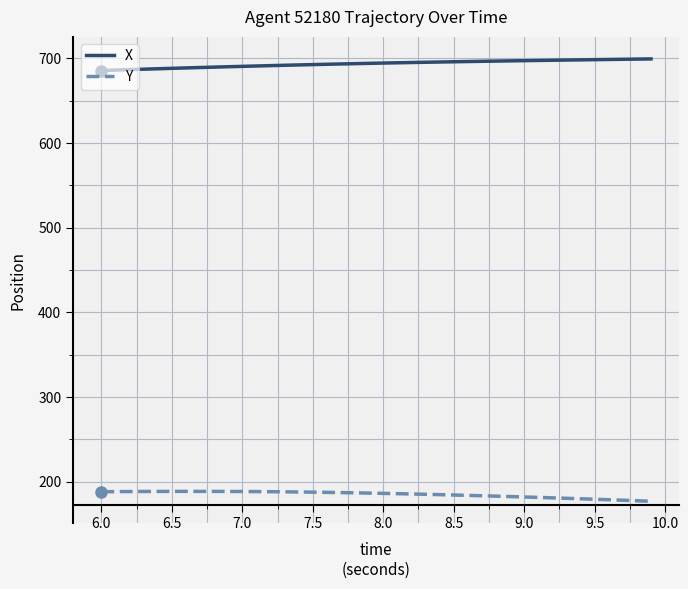

Is this an area chart (filled region under the line)?

No